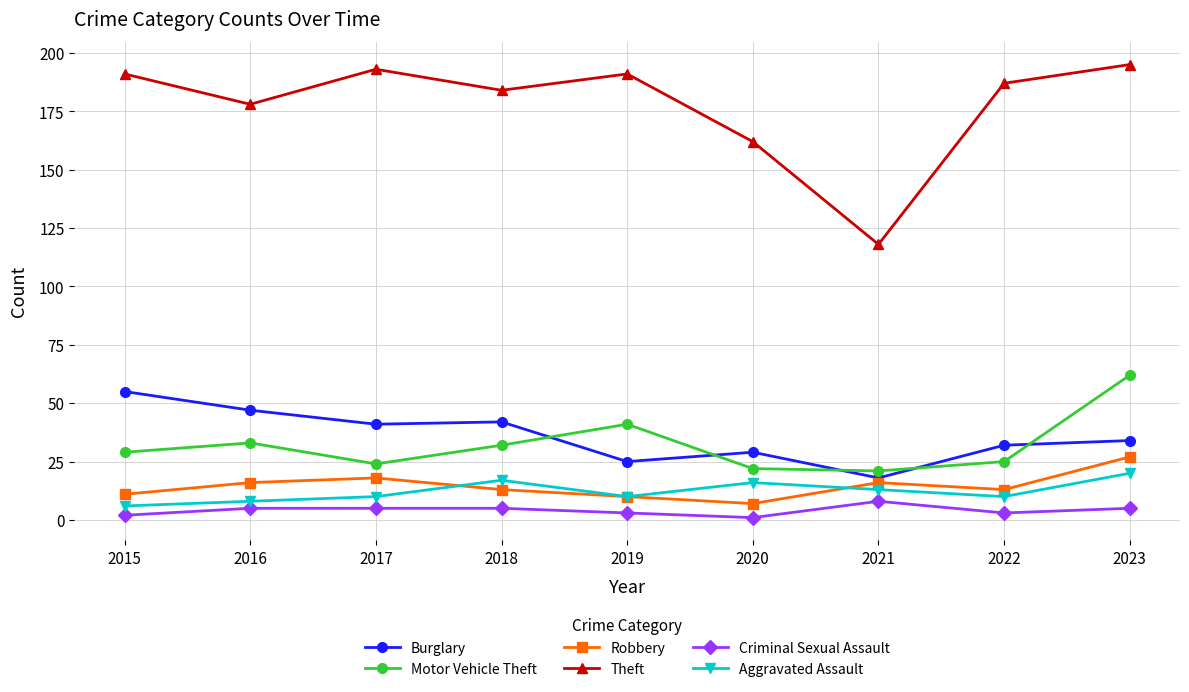

What is the value of the Burglary point at the 3rd from the left?

41